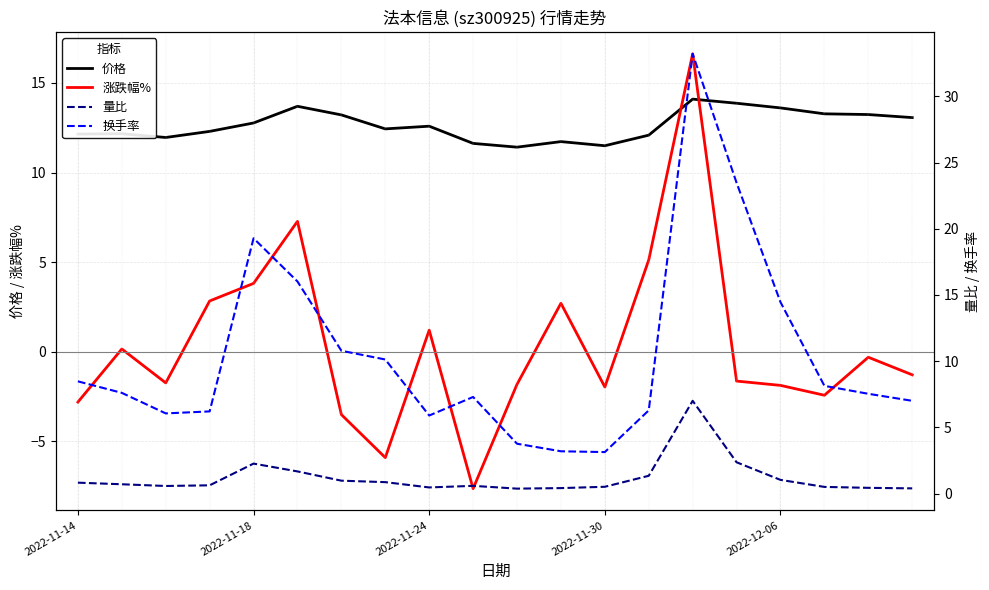

The value of 换手率 at 10 is 3.8. True or false?

True